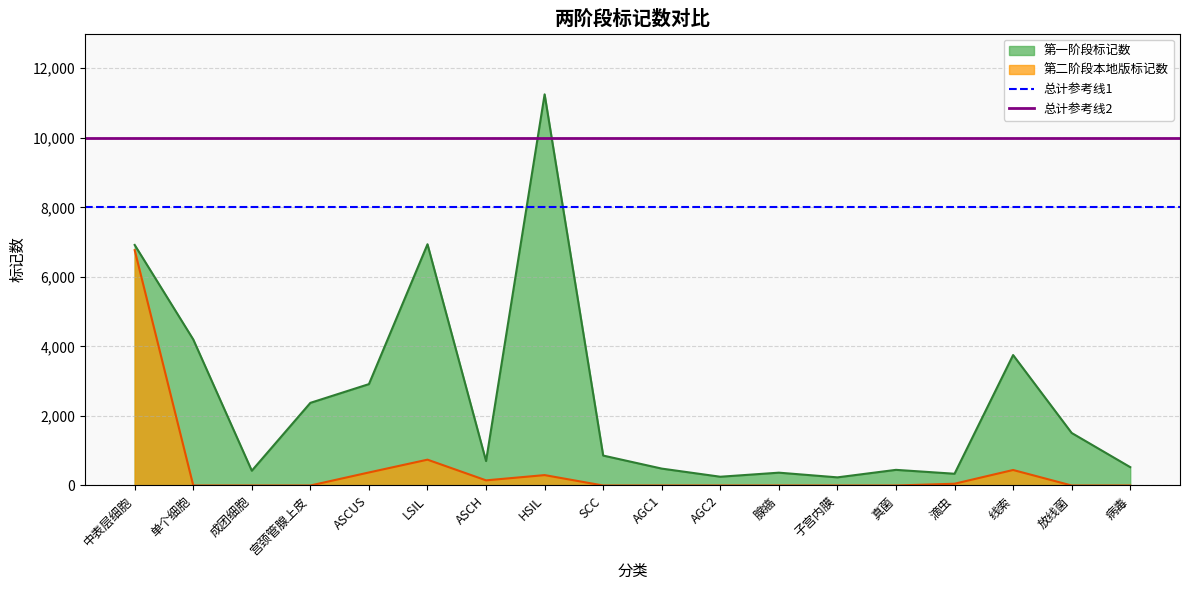

At which label is 第二阶段本地版标记数 closest to 3384?

LSIL